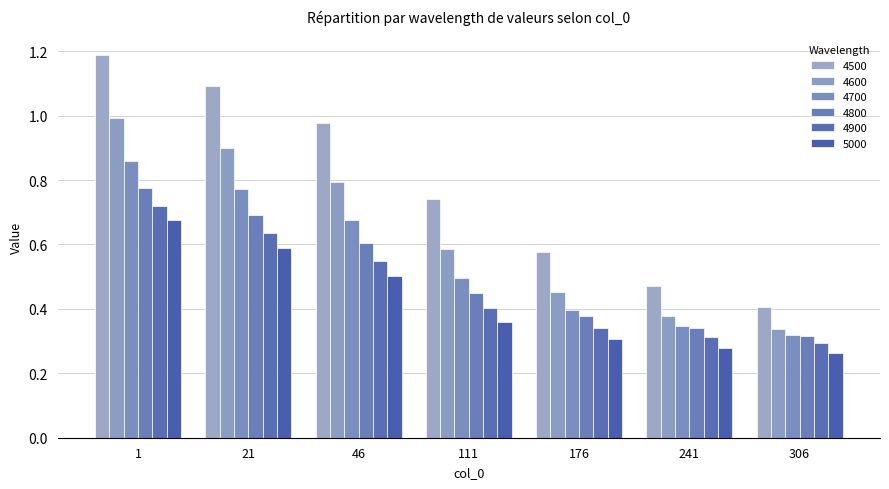

What is the sum of the 4600 values at 111 and 176?

1.0